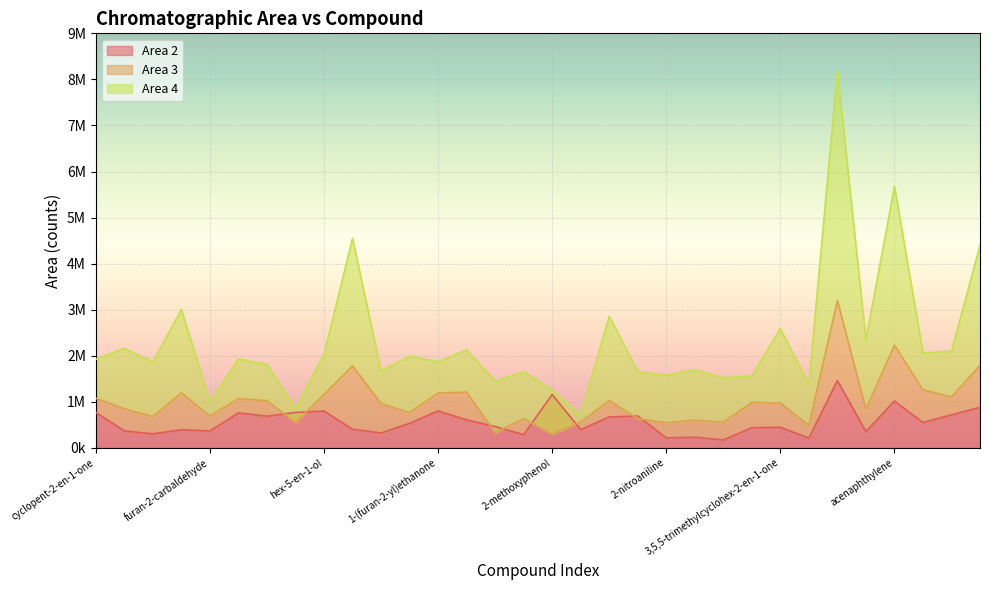

What is the sum of the Area 2 values at phenylmethanol and hex-5-en-1-ol?

1332656